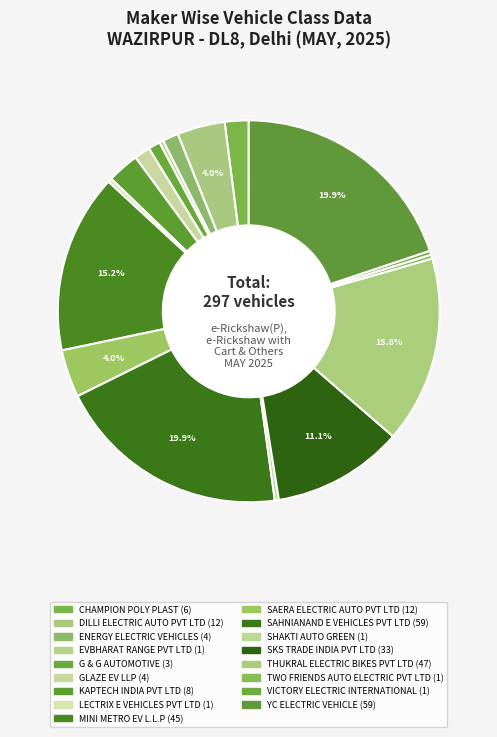

Is the sum of KAPTECH INDIA PVT LTD and G & G AUTOMOTIVE greater than half?

No